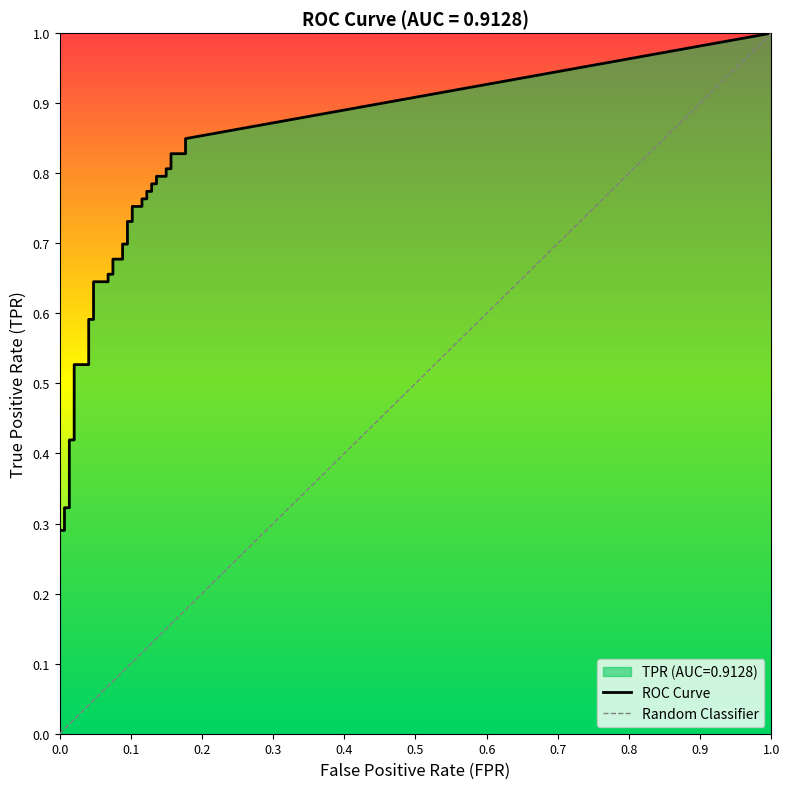

At which category is the sum across all series the highest?

39